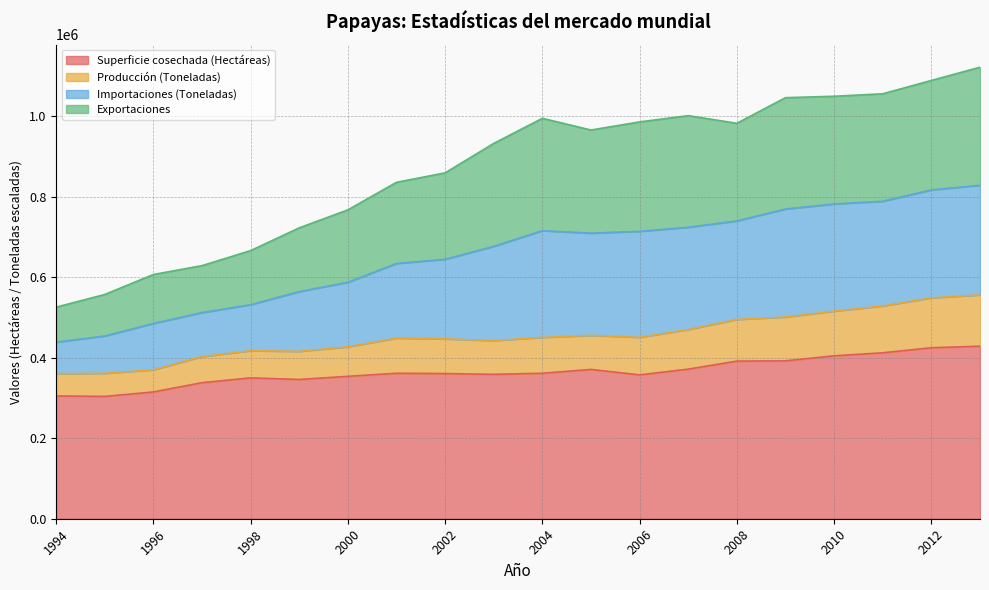

How many data points in Producción (Toneladas) are above 450726?

10